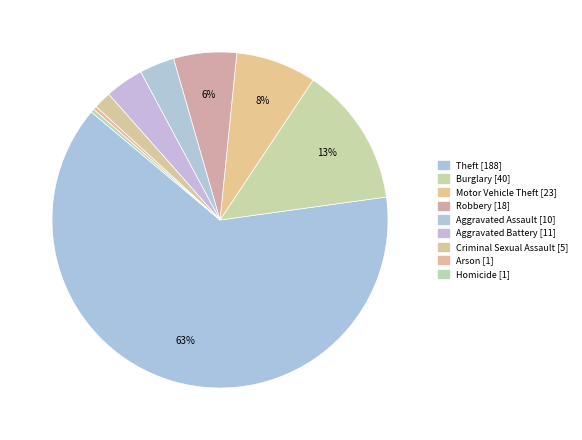

Is the sum of Motor Vehicle Theft and Homicide greater than half?

No